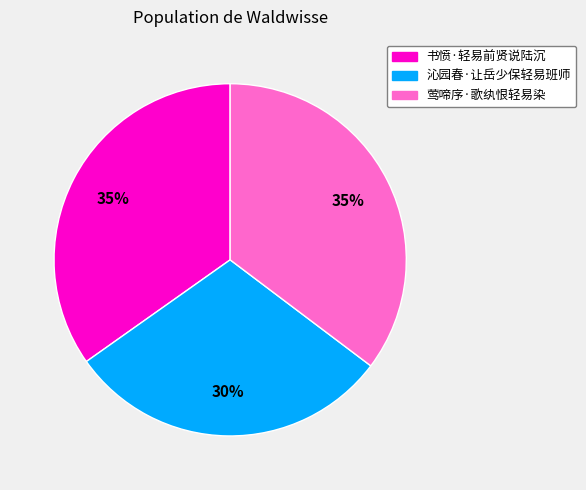

What percentage is the 书愤·轻易前贤说陆沉 slice, to the nearest percent?

35%